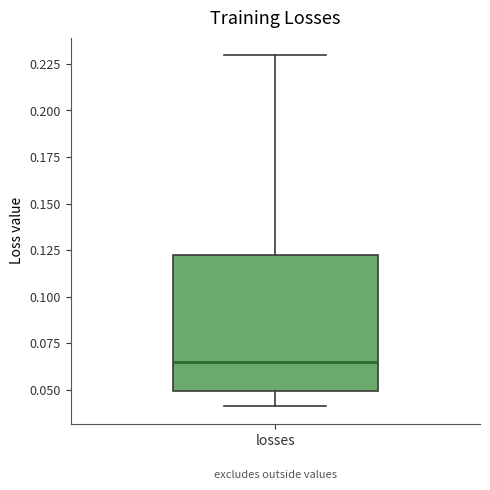

Where is the upper edge of the box for losses on the y-axis? The values are not printed on the chart, so give them approximately, as read against the axis.

0.120